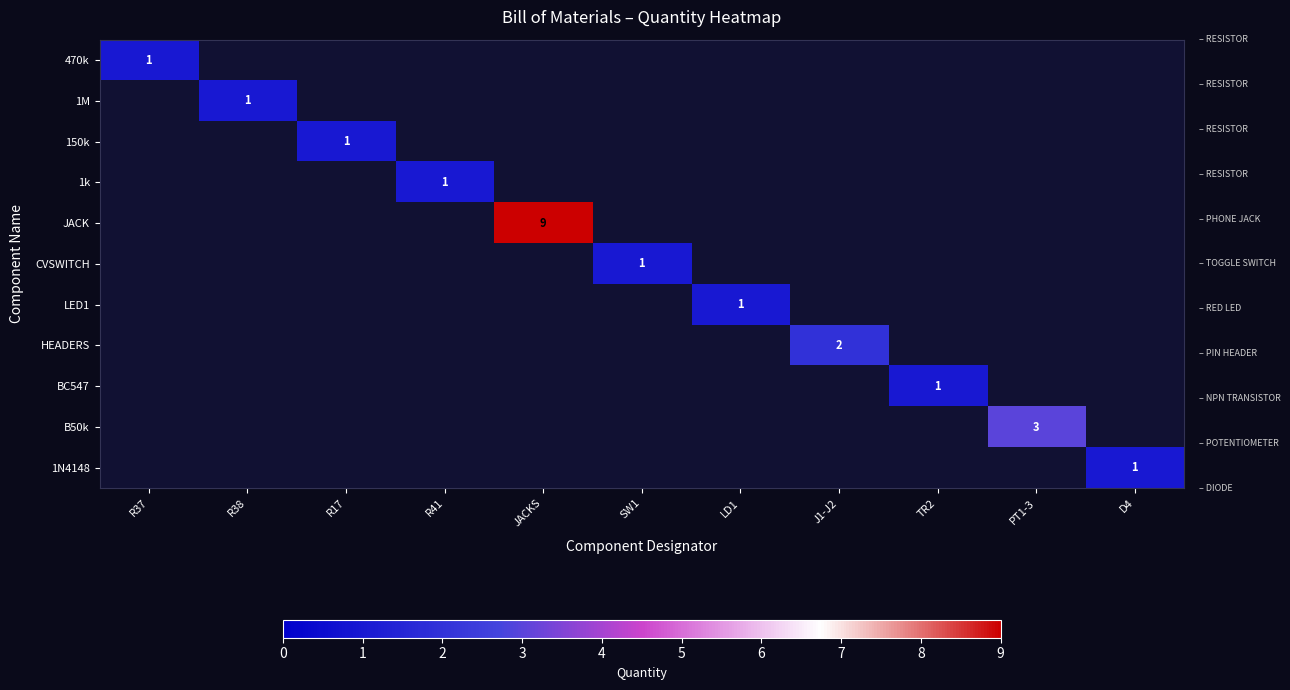

What is the total value across all series at R41?

1